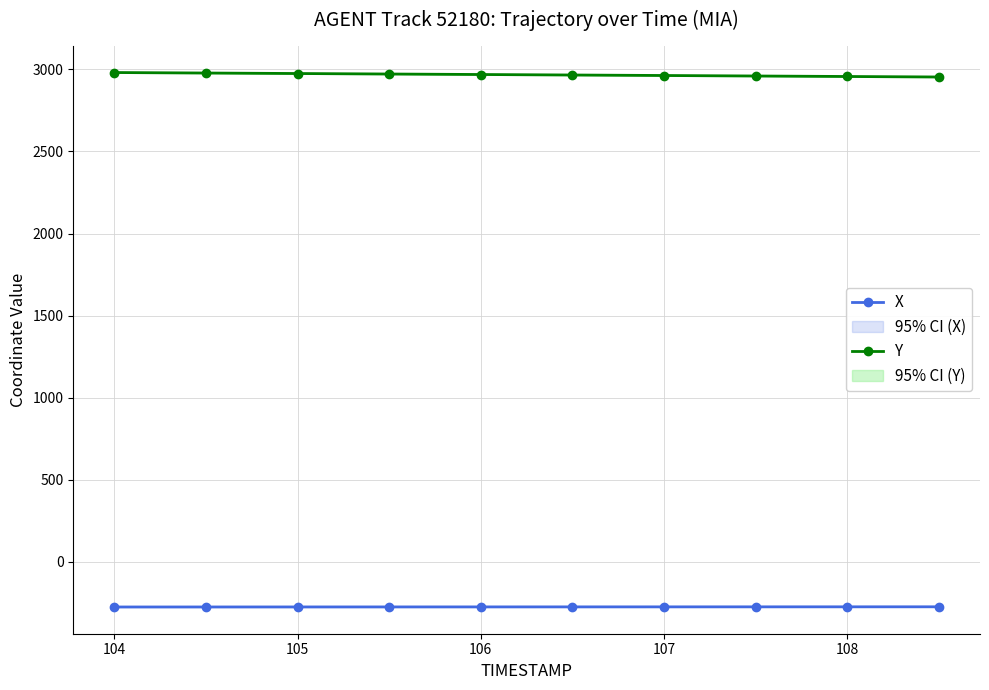

True or false: X has a value of -274.3 at 108.

True